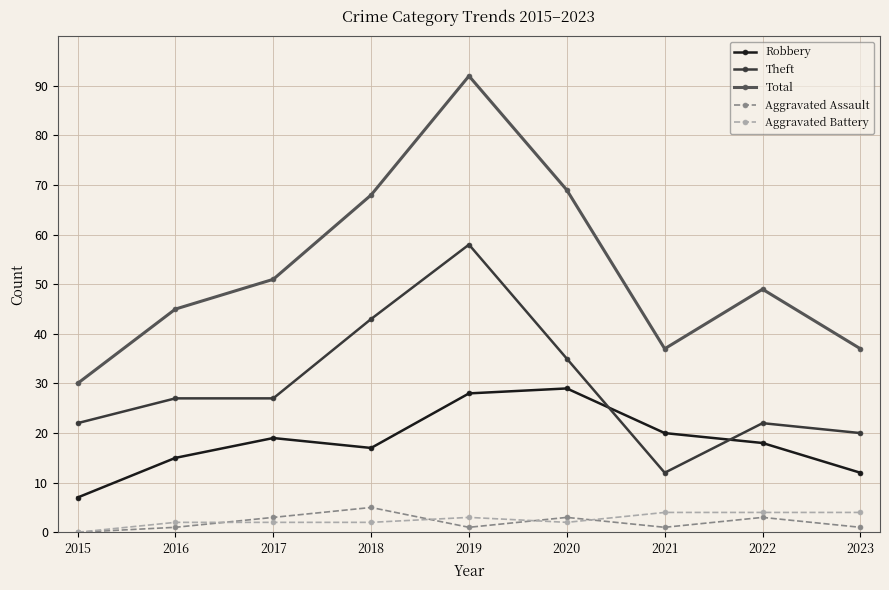

Is it true that Aggravated Assault equals 1 at 2016?

True